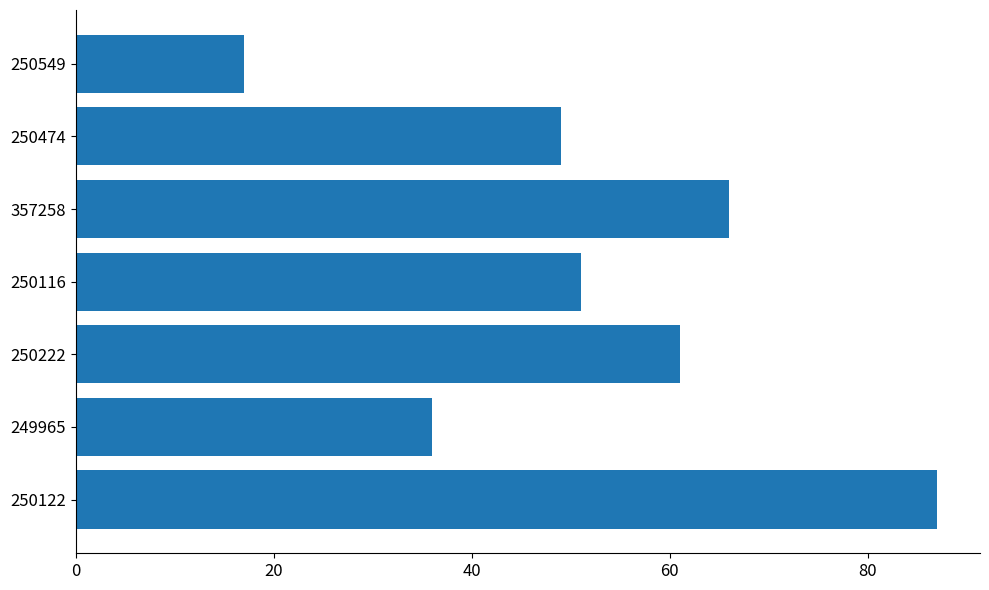

Which has a higher value, 250549 or 250116?

250116